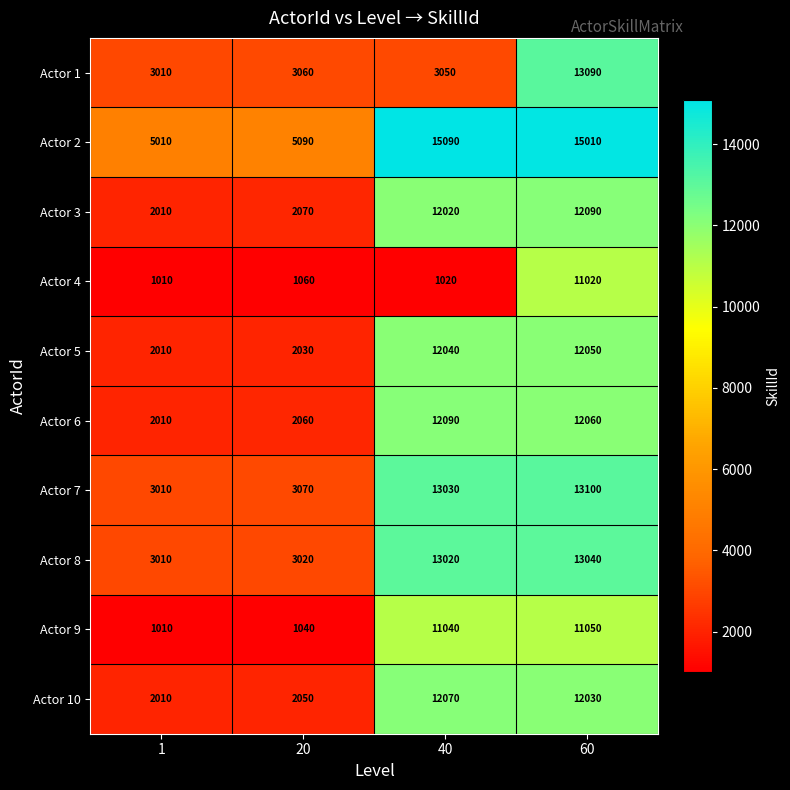

What is the difference between the maximum and second lowest values in the Actor 10 series?

10020